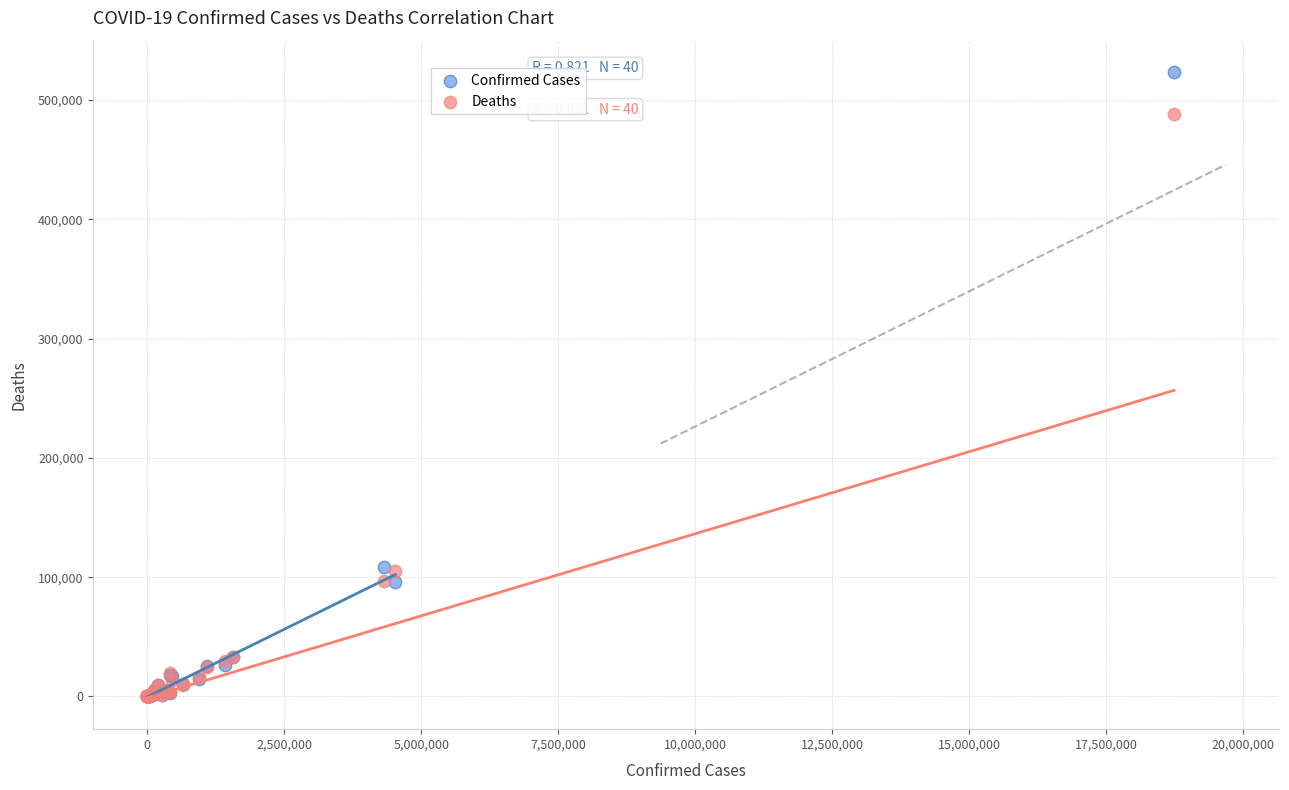

What are all the series names shown in the legend?

Confirmed Cases, Deaths